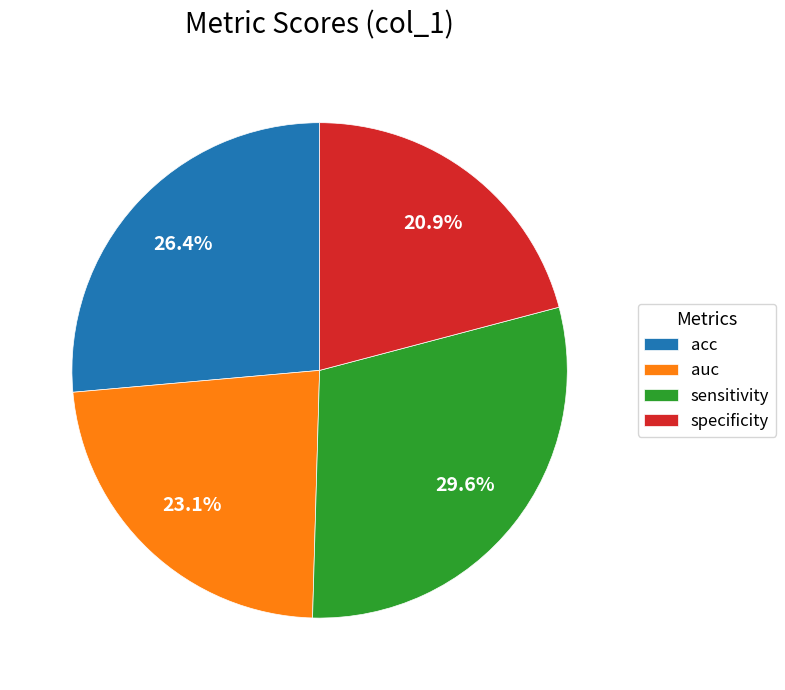

Does auc represent more than half of the total?

No